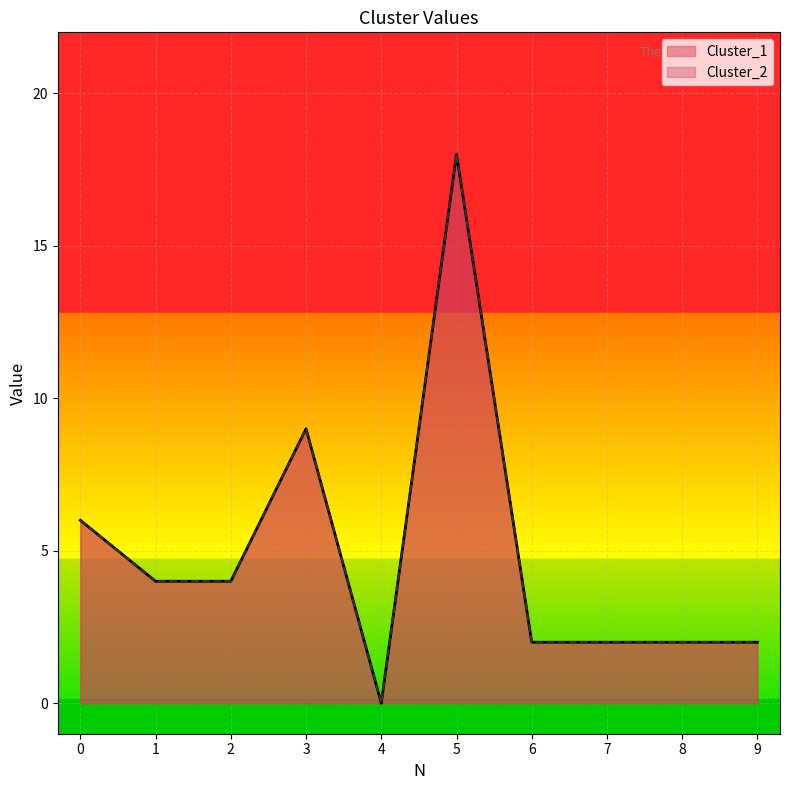

True or false: Cluster_2 and Cluster_1 intersect in this chart.

False